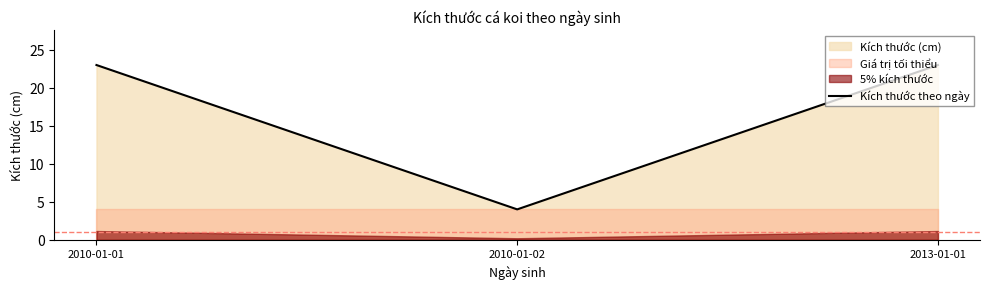

What is the greatest value displayed?

23